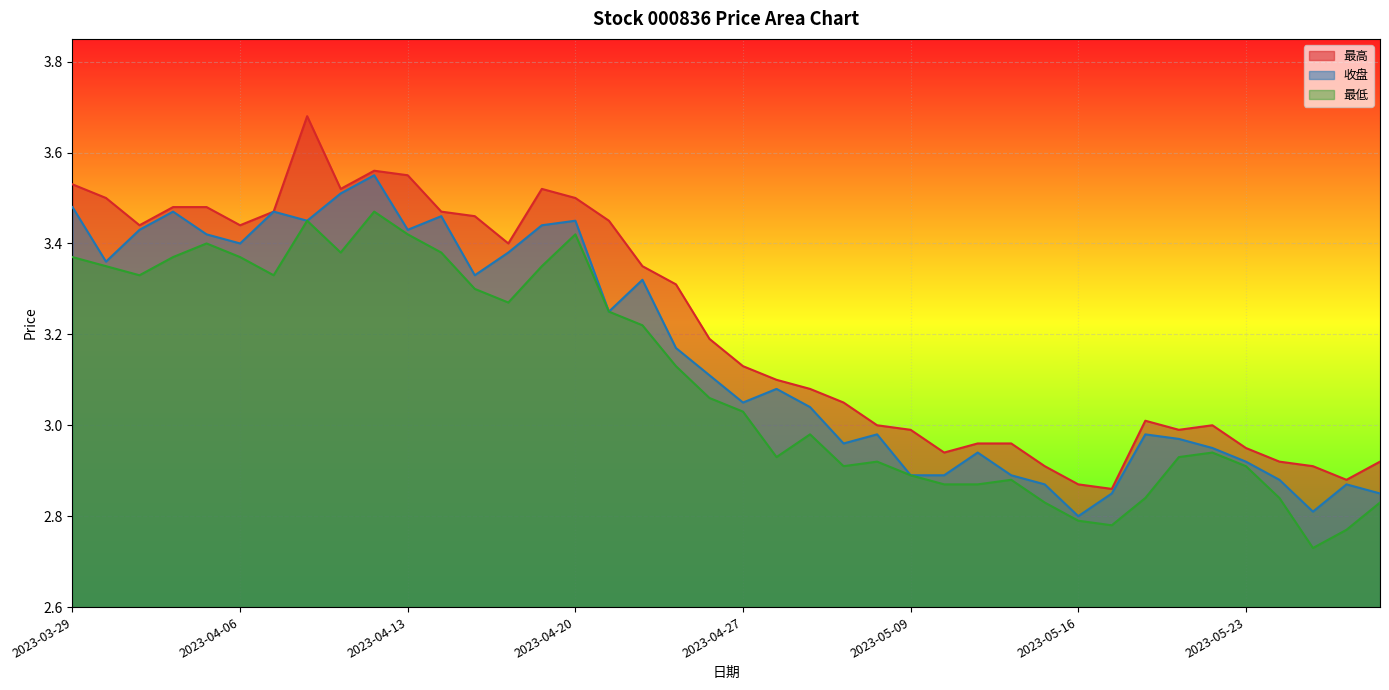

How many values in the 最低 series are below 3?

19